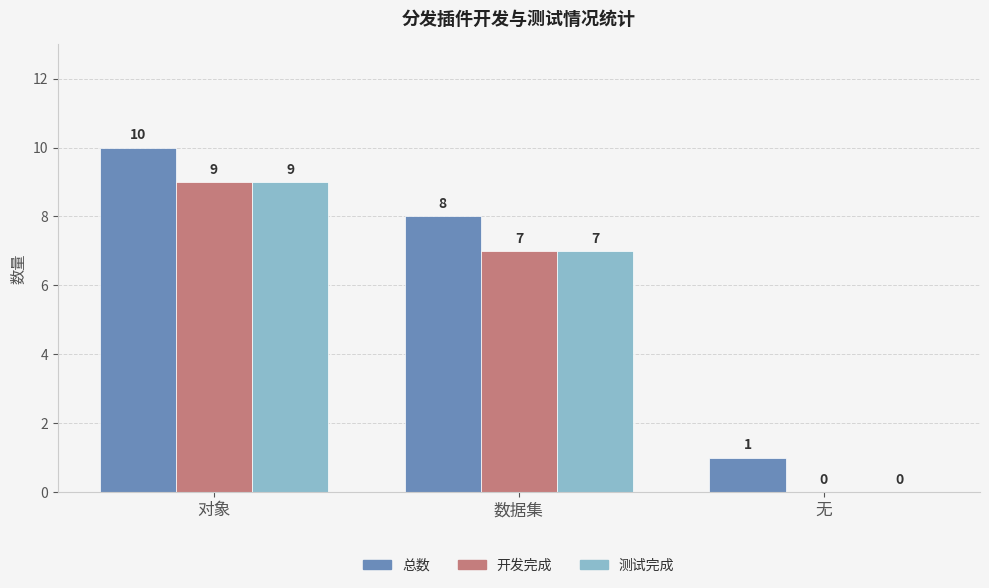

Are the bars grouped side by side (vs. stacked)?

Yes